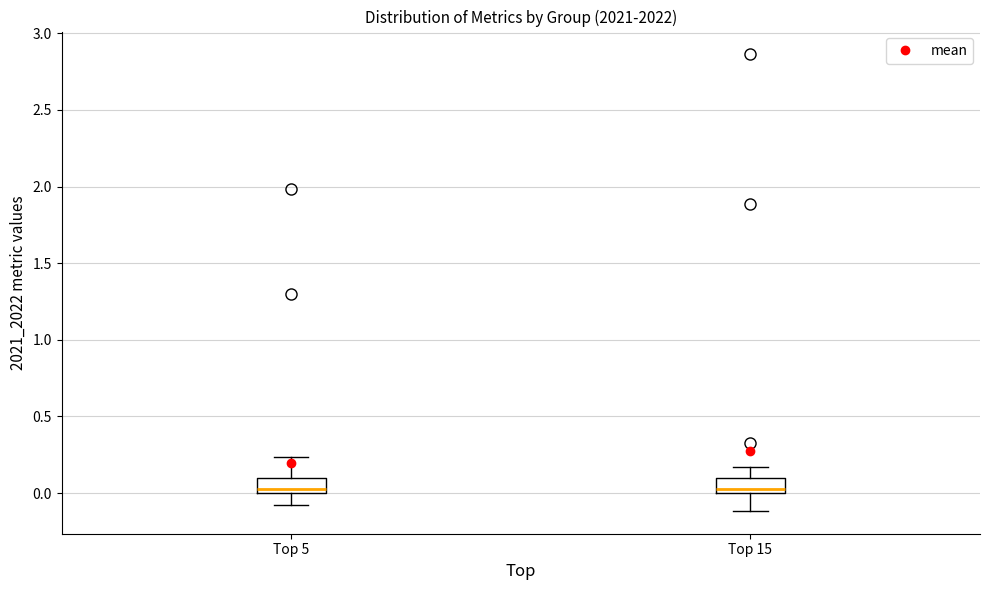

Reading left to right, transcribe this box plot: for each box, give where its median line is, the range the box spans, and where its two whiskers end, as read against the y-axis. The values are not printed on the chart, so give them approximately, as read against the axis.

Top 5: median 0.05, box 0.00 to 0.10, whiskers -0.10 to 0.25
Top 15: median 0.05, box 0.00 to 0.10, whiskers -0.10 to 0.15